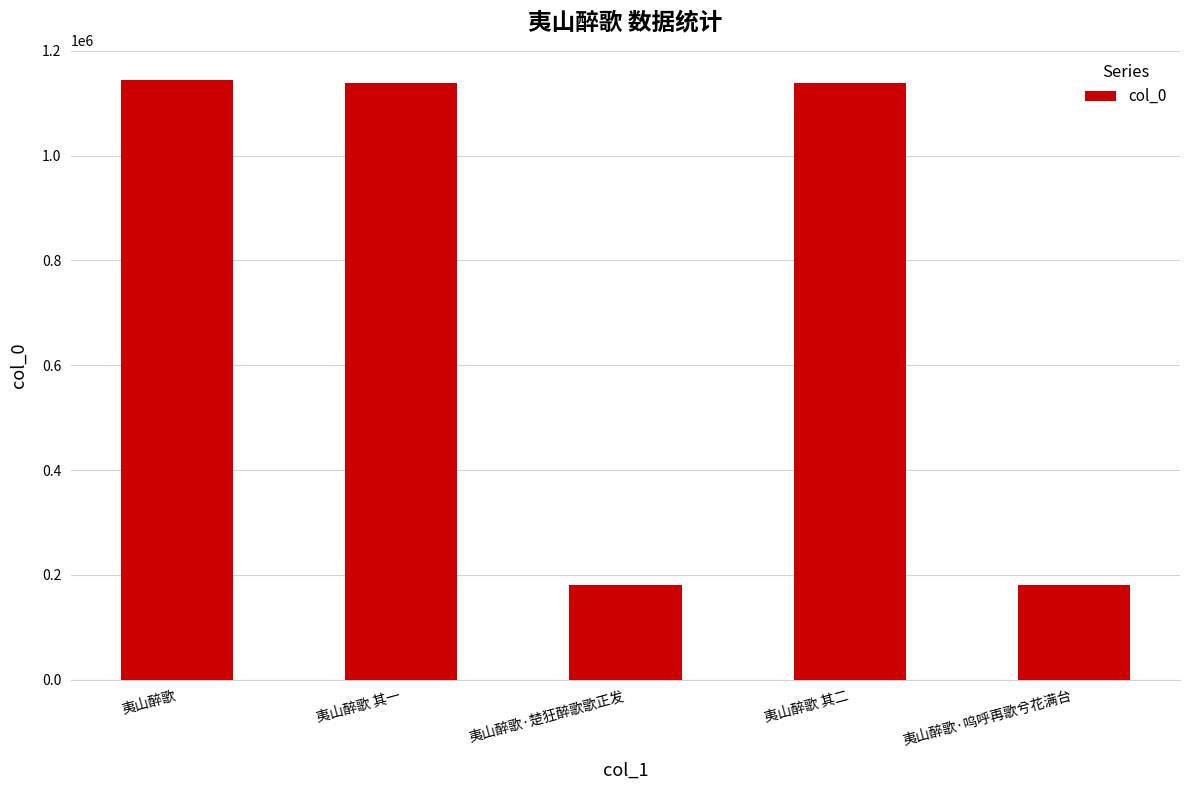

What is the average value?

756771